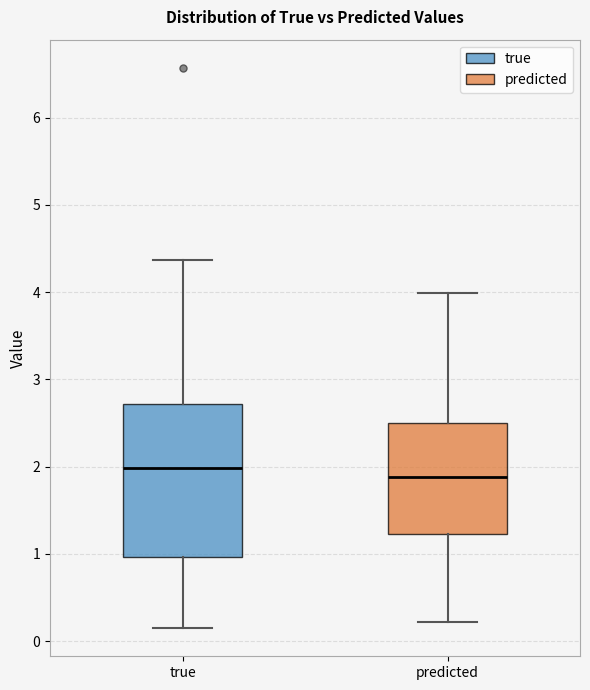

Reading left to right, read every box against the y-axis: the position of its median line, the range the box covers, and the ends of its whiskers. The values are not printed on the chart, so give them approximately, as read against the axis.

true: median 2.0, box 1.0 to 2.7, whiskers 0.1 to 4.4
predicted: median 1.9, box 1.2 to 2.5, whiskers 0.2 to 4.0